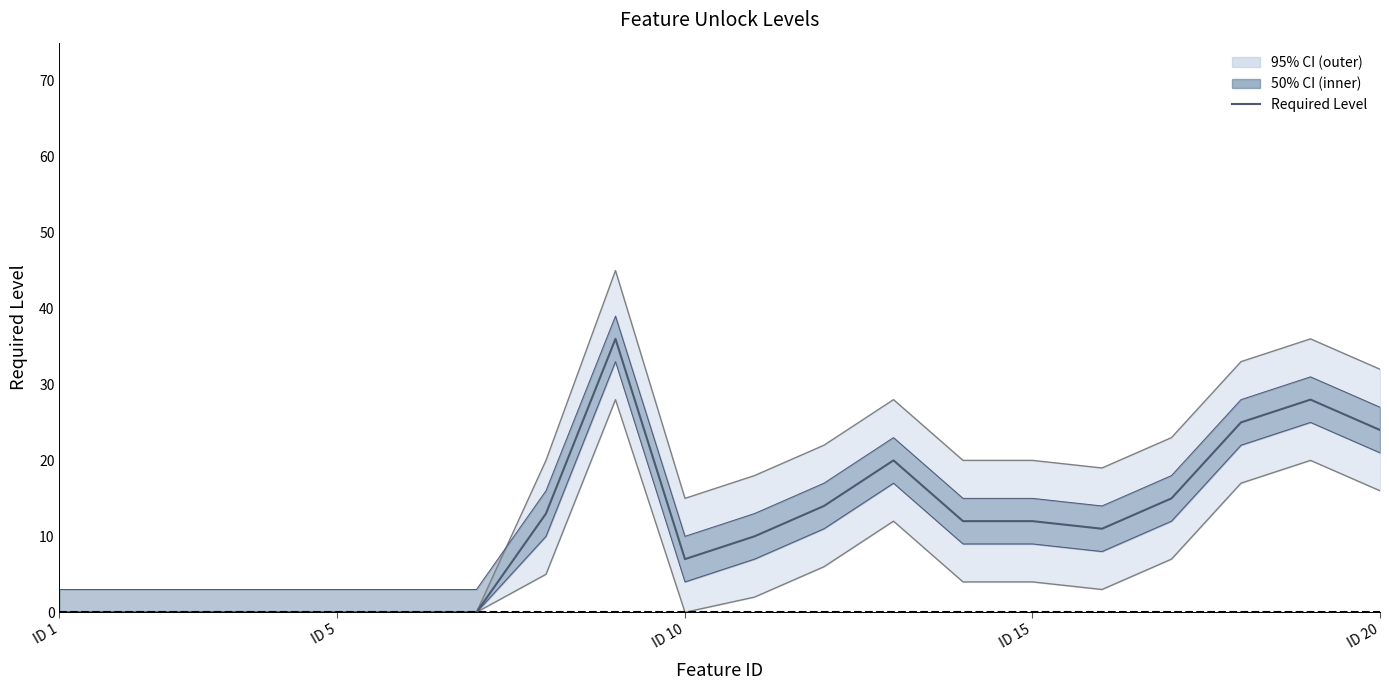

Is it true that the value at 15 is 5?

False